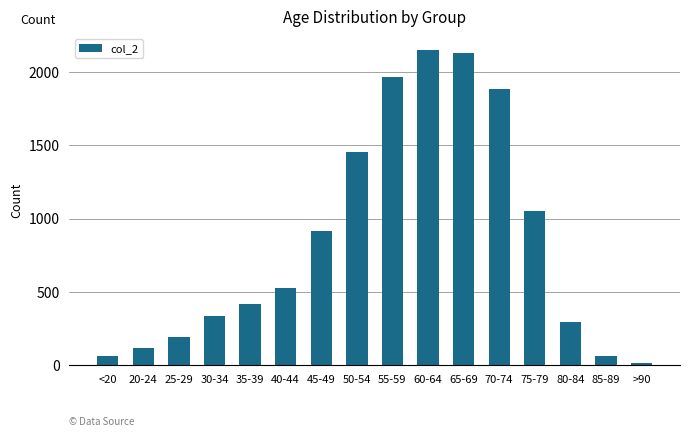

What is the minimum value shown in the chart?

15